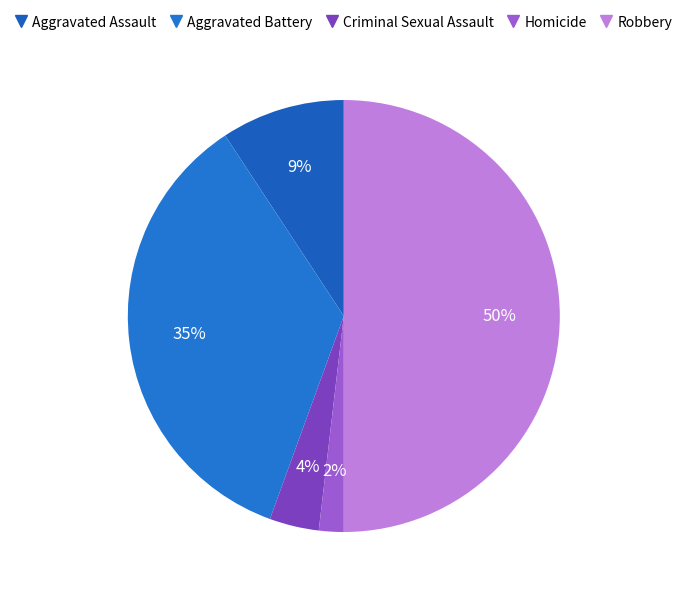

What percentage is the Robbery slice, to the nearest percent?

50%